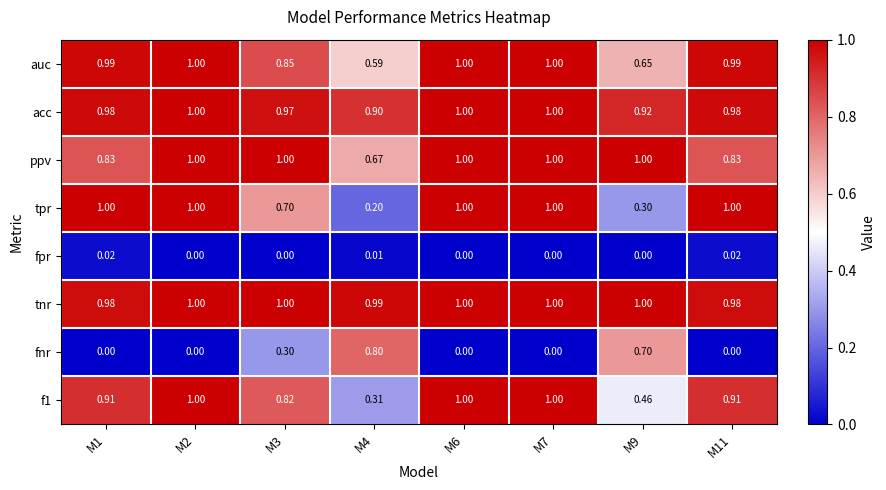

Is the value of fnr at M3 greater than the value of tpr at M7?

No